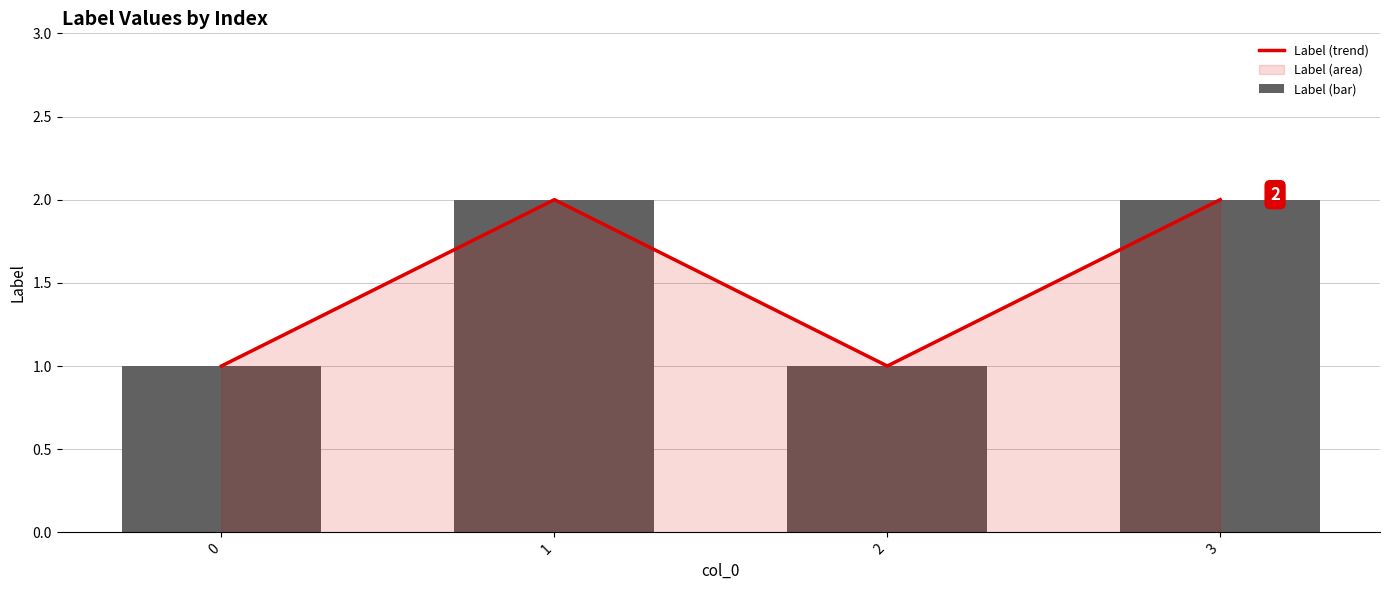

How many data points does each series have?

4